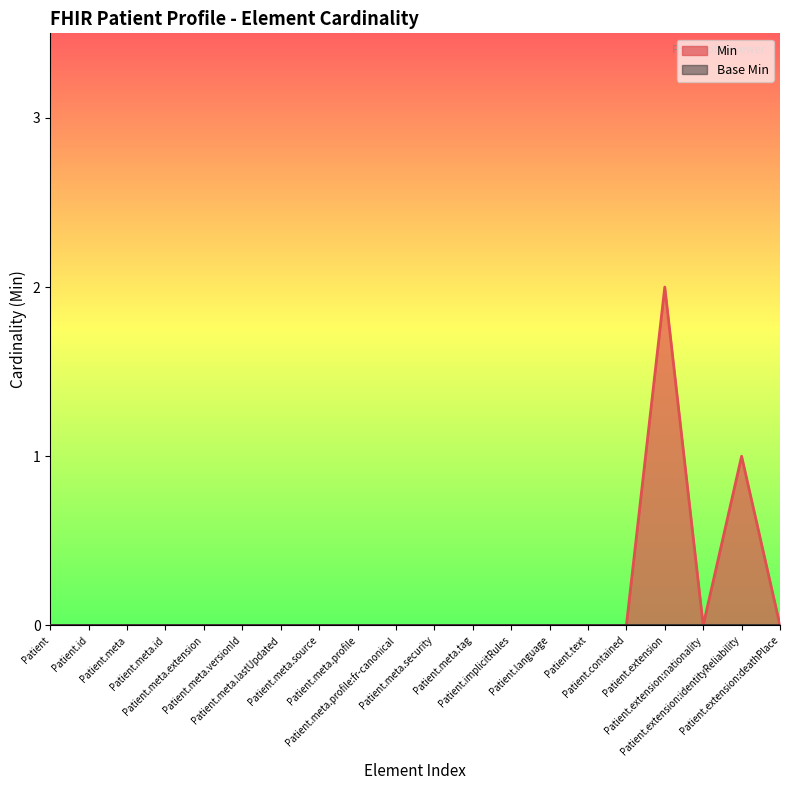

How many values are between 0 and 1?

19